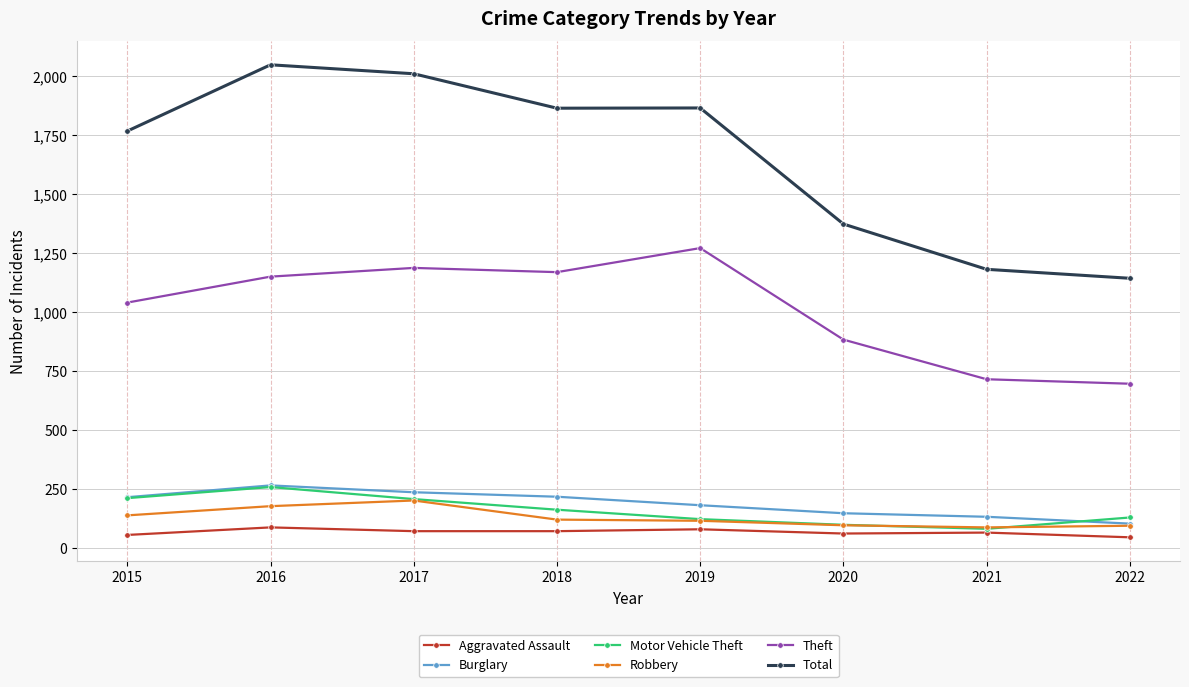

Rank the series at 2018 from highest to lowest value.

Total, Theft, Burglary, Motor Vehicle Theft, Robbery, Aggravated Assault